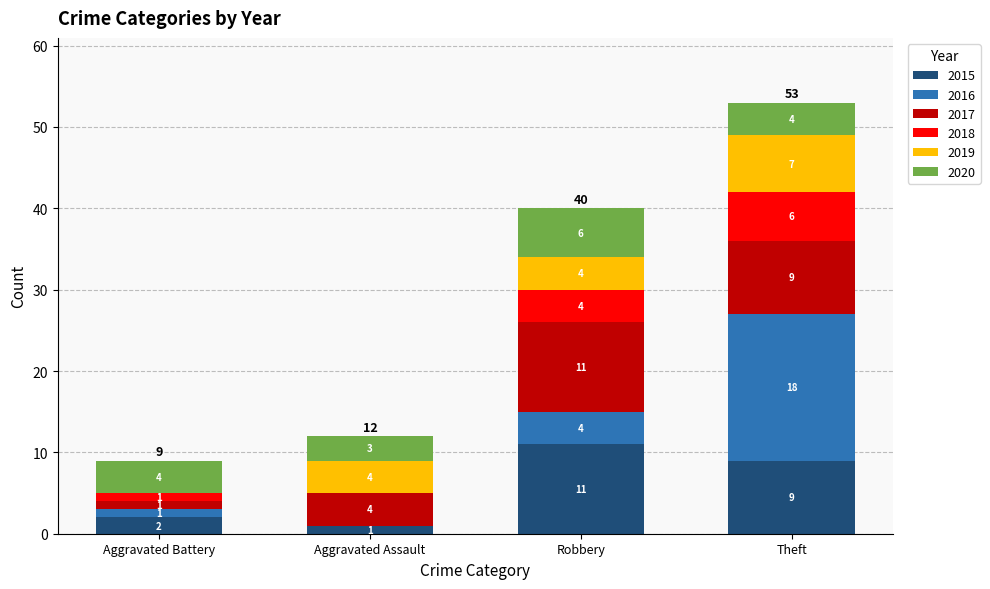

Where is 2015 nearest to the value 6?

Theft